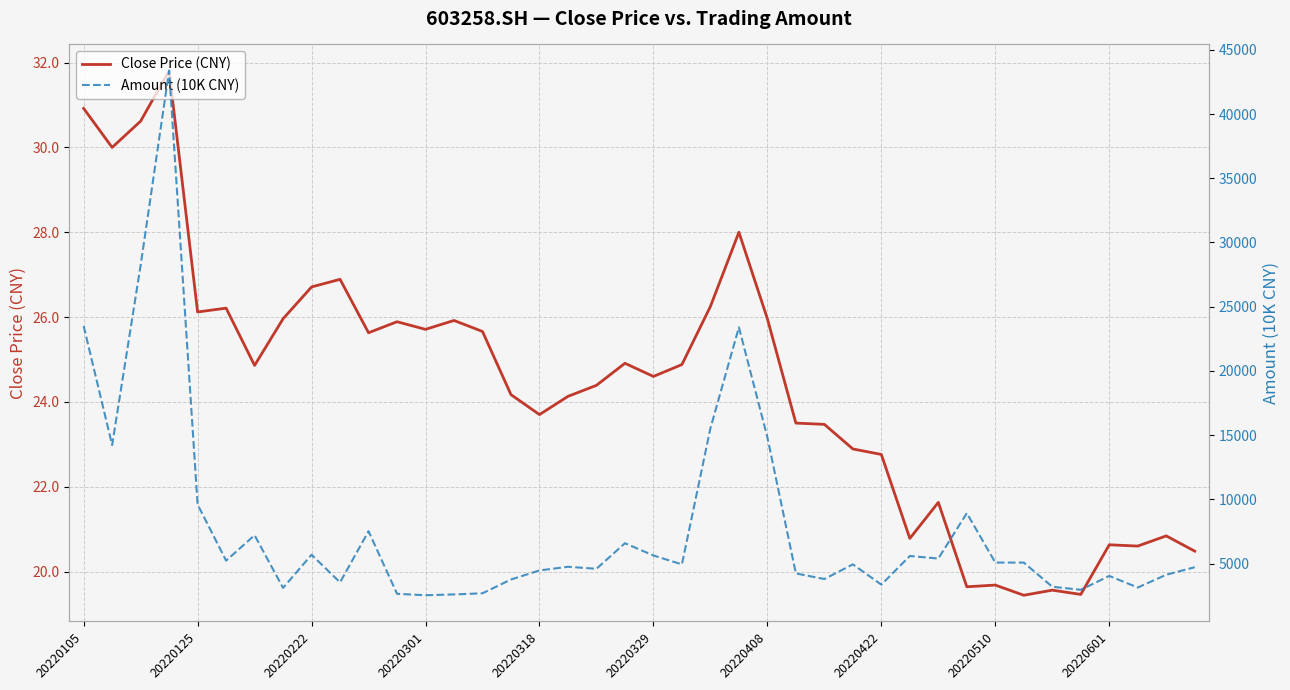

Is it true that Close Price (CNY) equals 20.8 at 29?

True